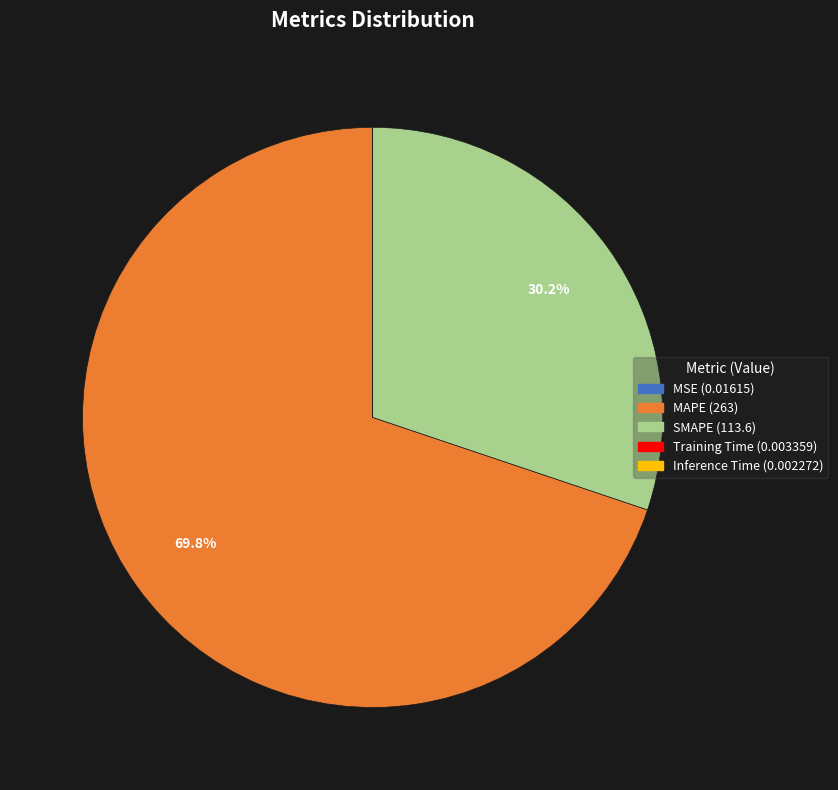

What is the majority slice?

MAPE